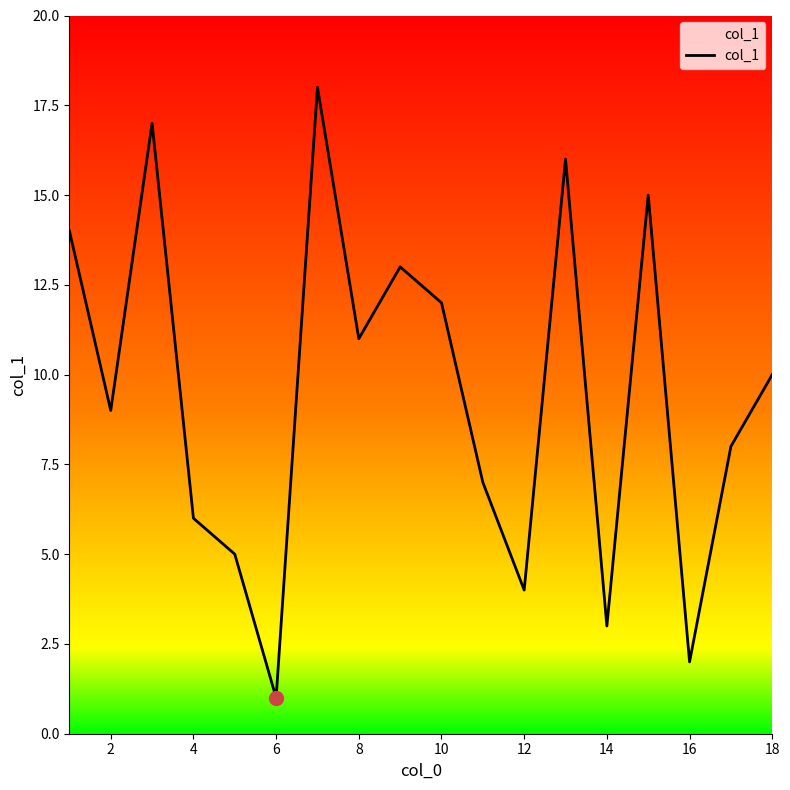

What is the greatest value displayed?

18